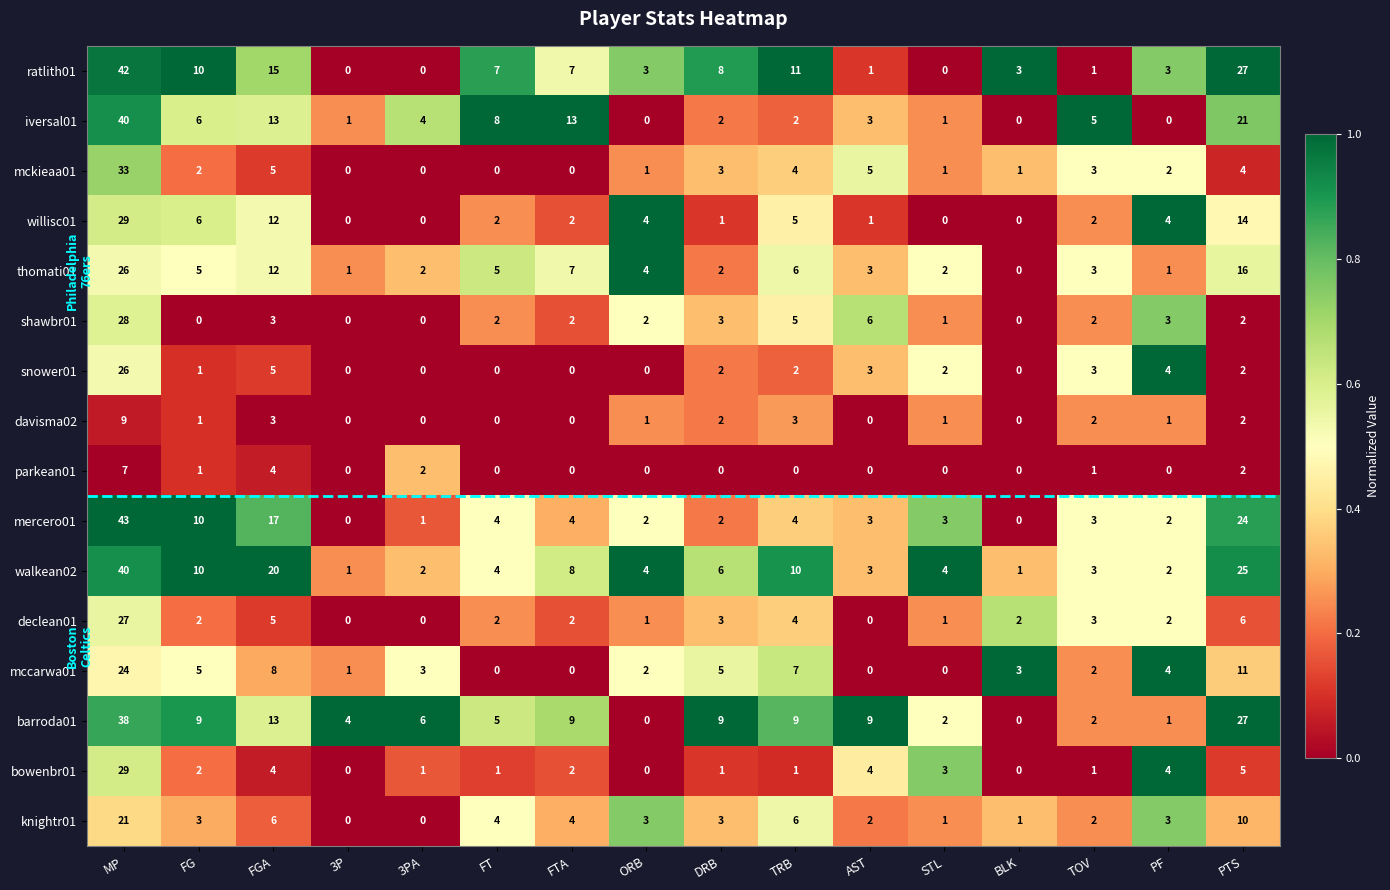

What is the greatest value displayed?

43